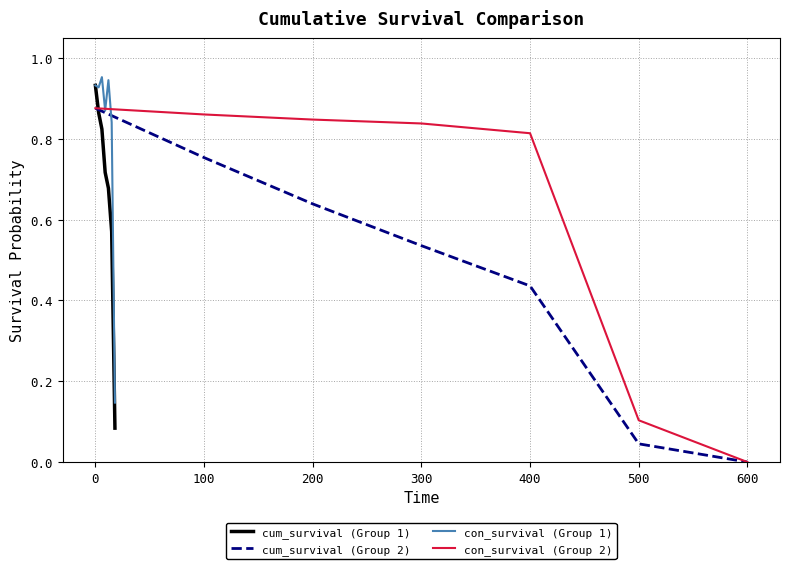

True or false: con_survival (Group 2) and cum_survival (Group 2) intersect in this chart.

False